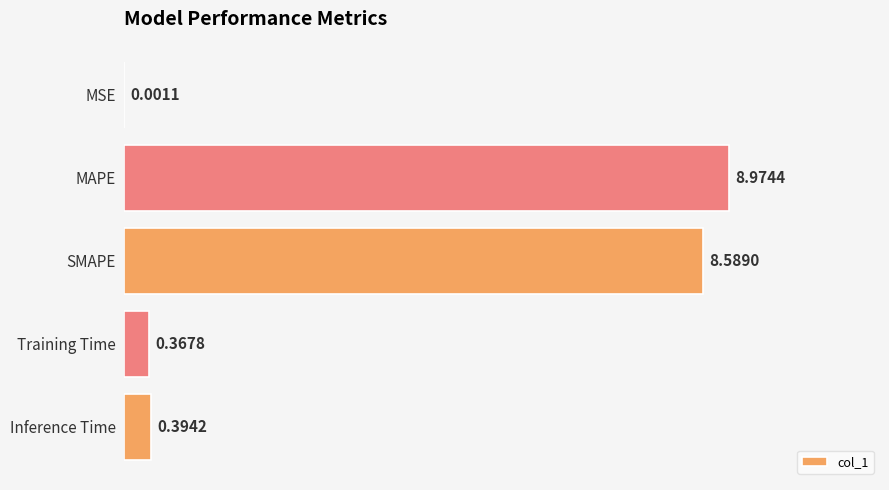

What is the sum of the values at SMAPE and Training Time?

9.0